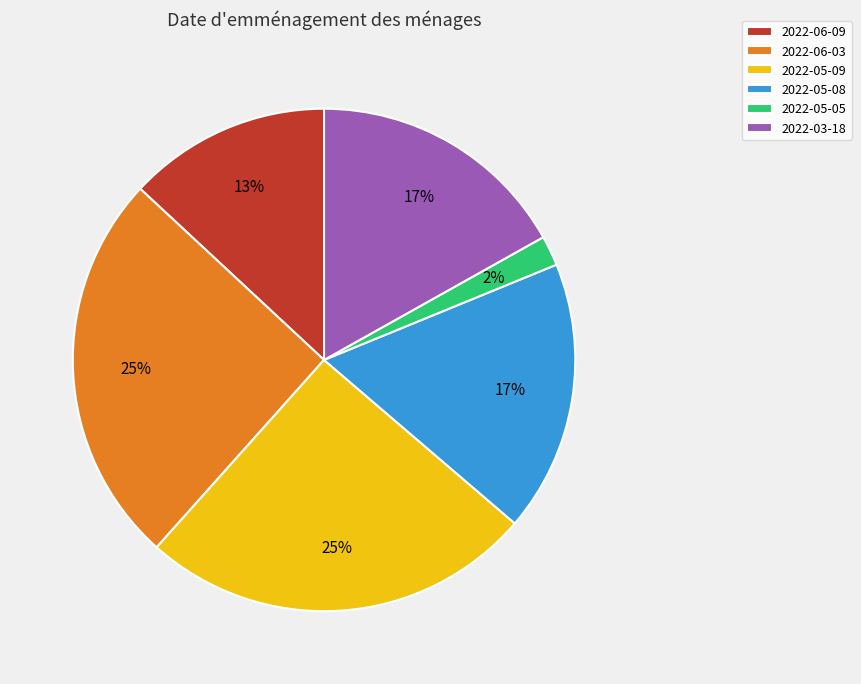

Do 2022-06-03 and 2022-06-09 together represent more than half of the pie?

No